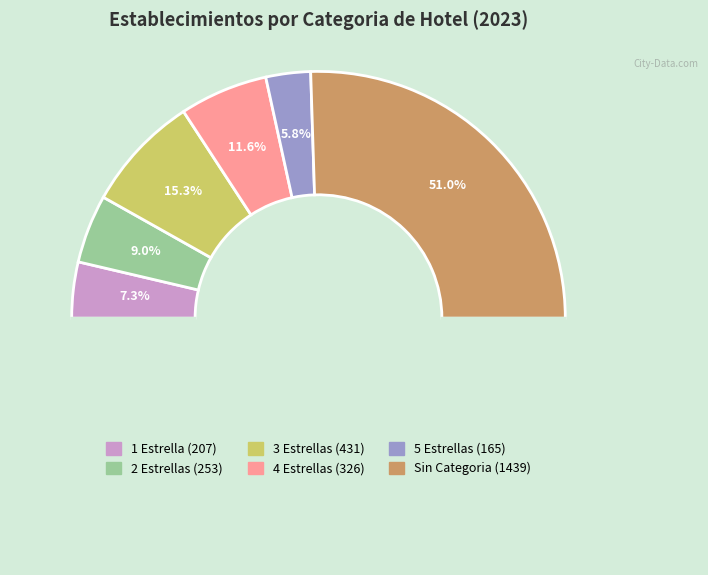

Do 3 Estrellas and 1 Estrella together represent more than half of the pie?

No